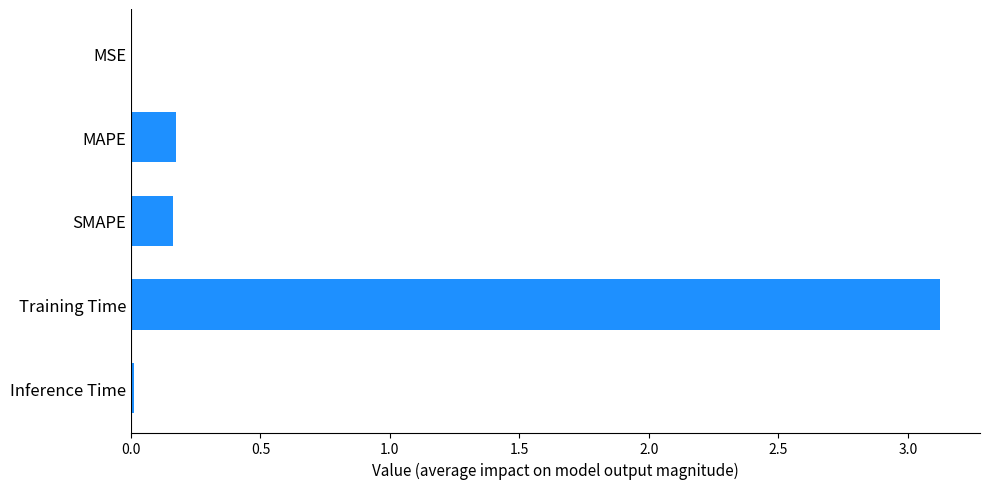

What is the sum of all values?

3.5